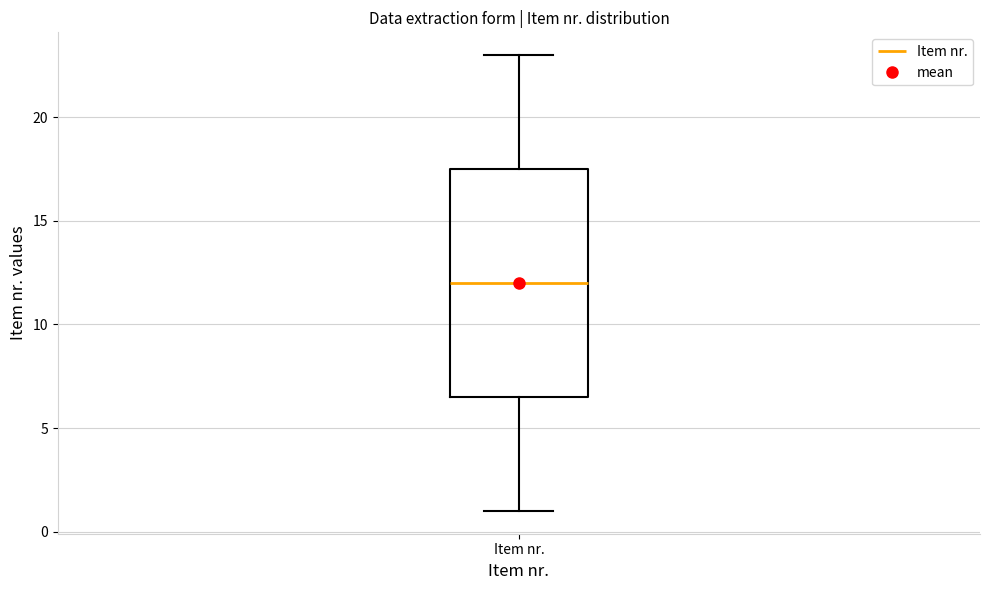

Where does the median line of the box for Item nr. sit on the y-axis? The values are not printed on the chart, so give them approximately, as read against the axis.

12.0